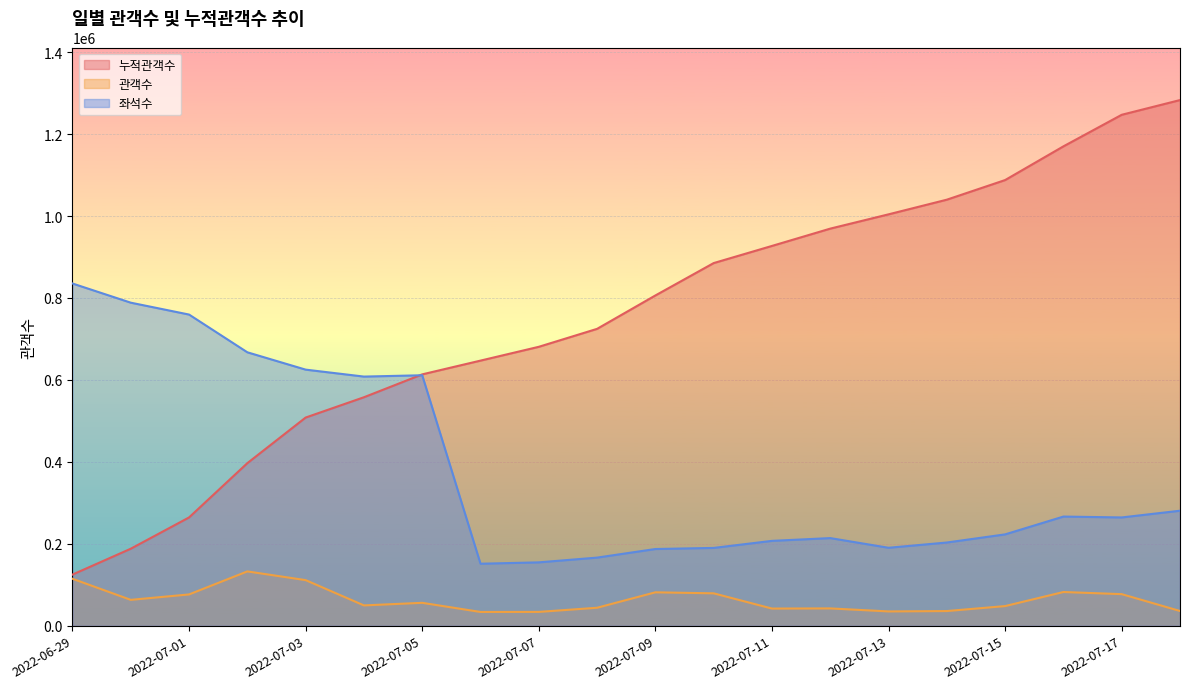

At which label is 누적관객수 closest to 703937?

2022-07-08